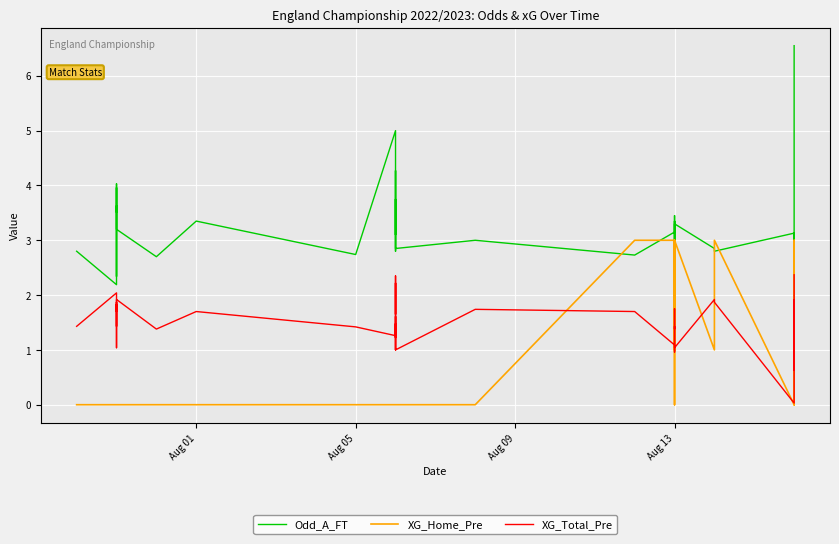

How many interior local peaks does the XG_Home_Pre series have?

3